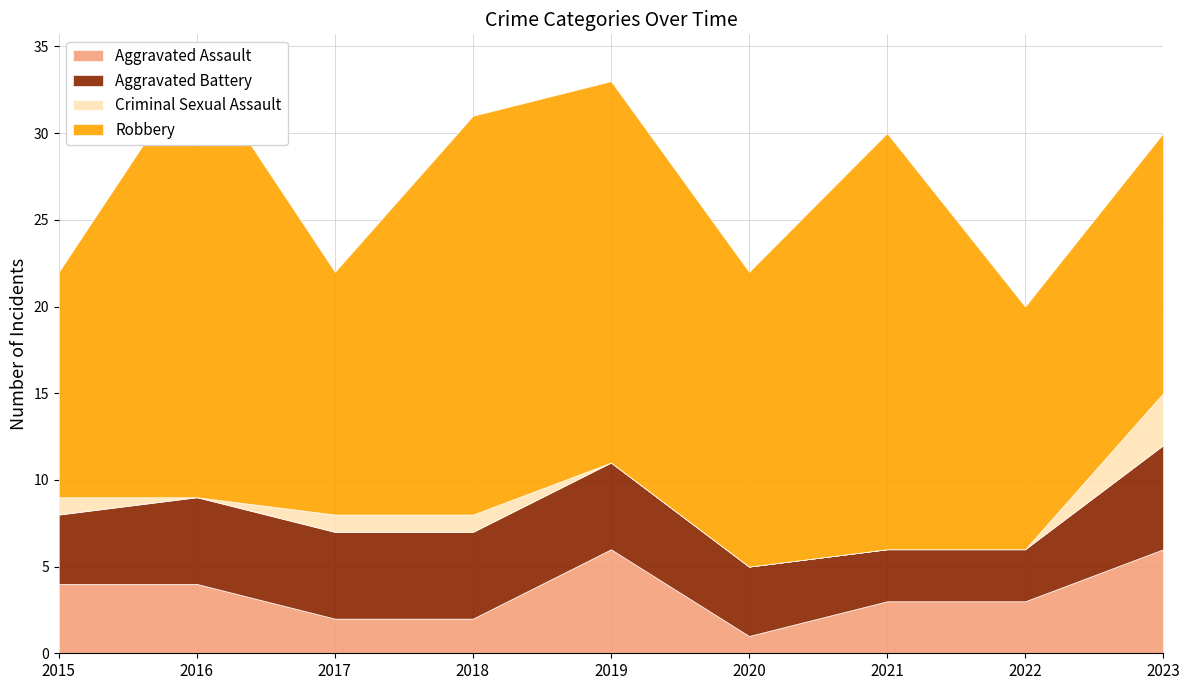

Which series changed the most between 2016 and 2020?

Robbery